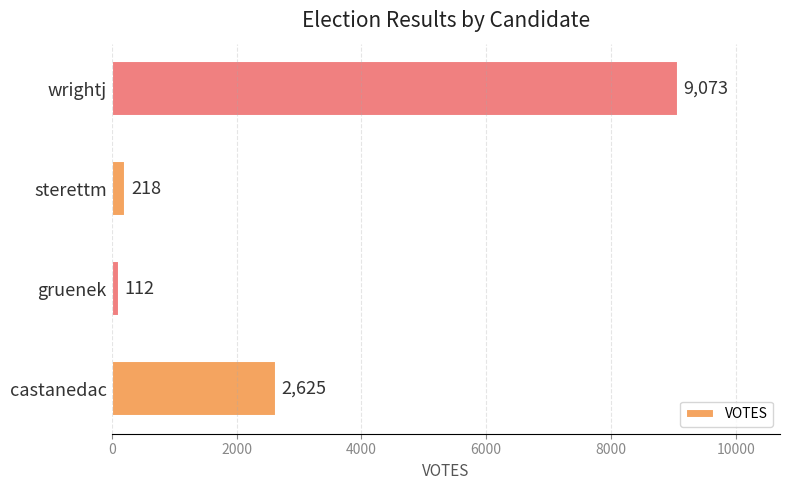

Reading bottom to top, transcribe all the data shown in this chart.

2625	112	218	9073